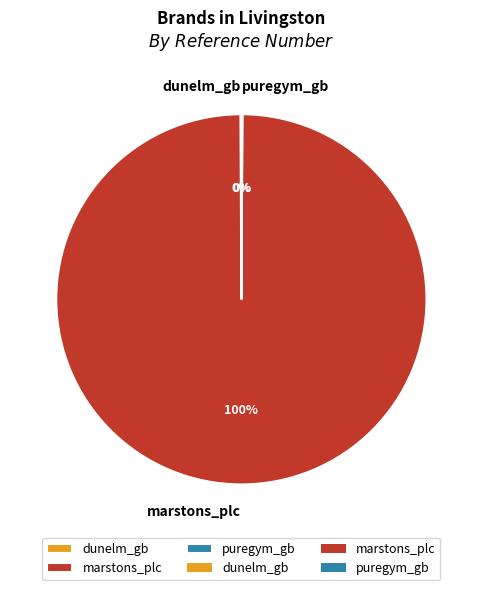

Which slice represents more than half of the pie?

marstons_plc